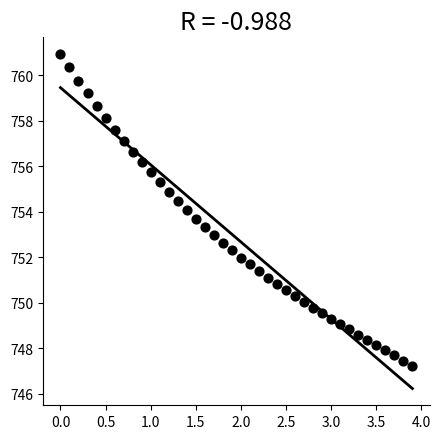

What is the range of X values (max minus min)?

3.9